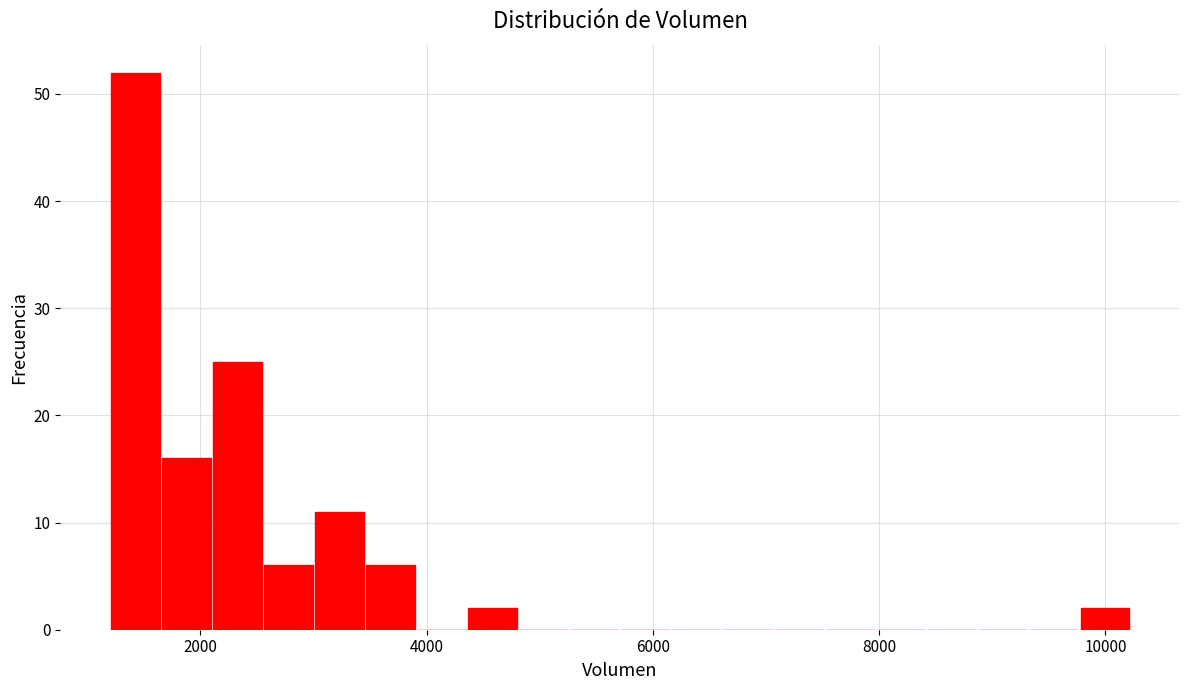

Around what value on the x-axis is the tallest bar? Give the approximate position of its centre, as read against the axis.

1400